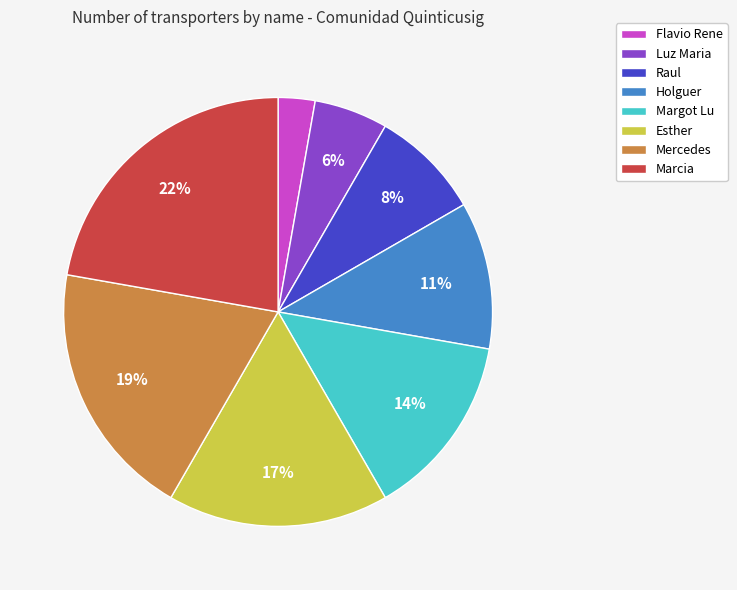

Which category has the smallest portion of the pie?

Flavio Rene